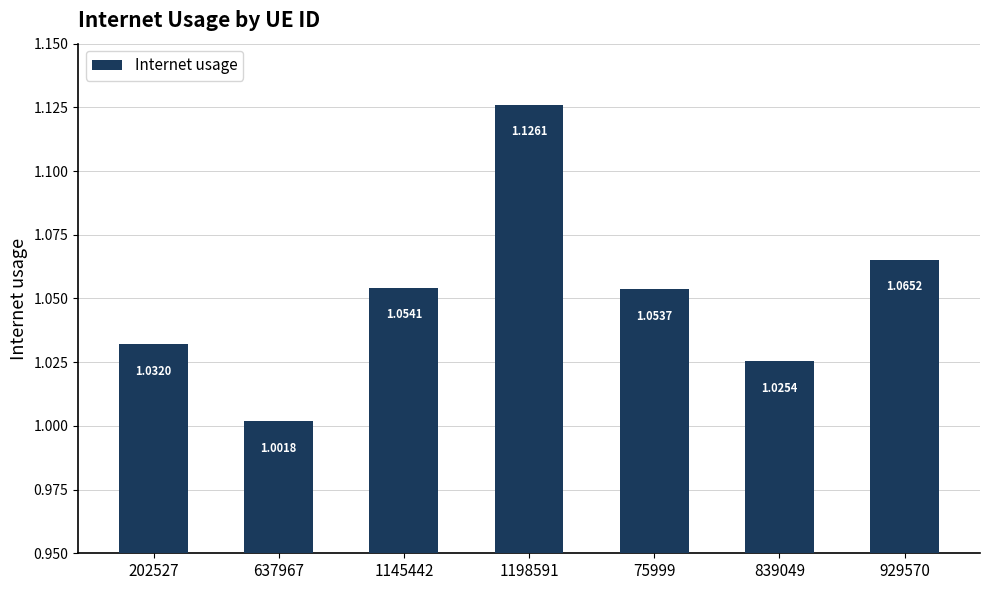

List the labels in order of value, smallest first.

637967, 839049, 202527, 75999, 1145442, 929570, 1198591